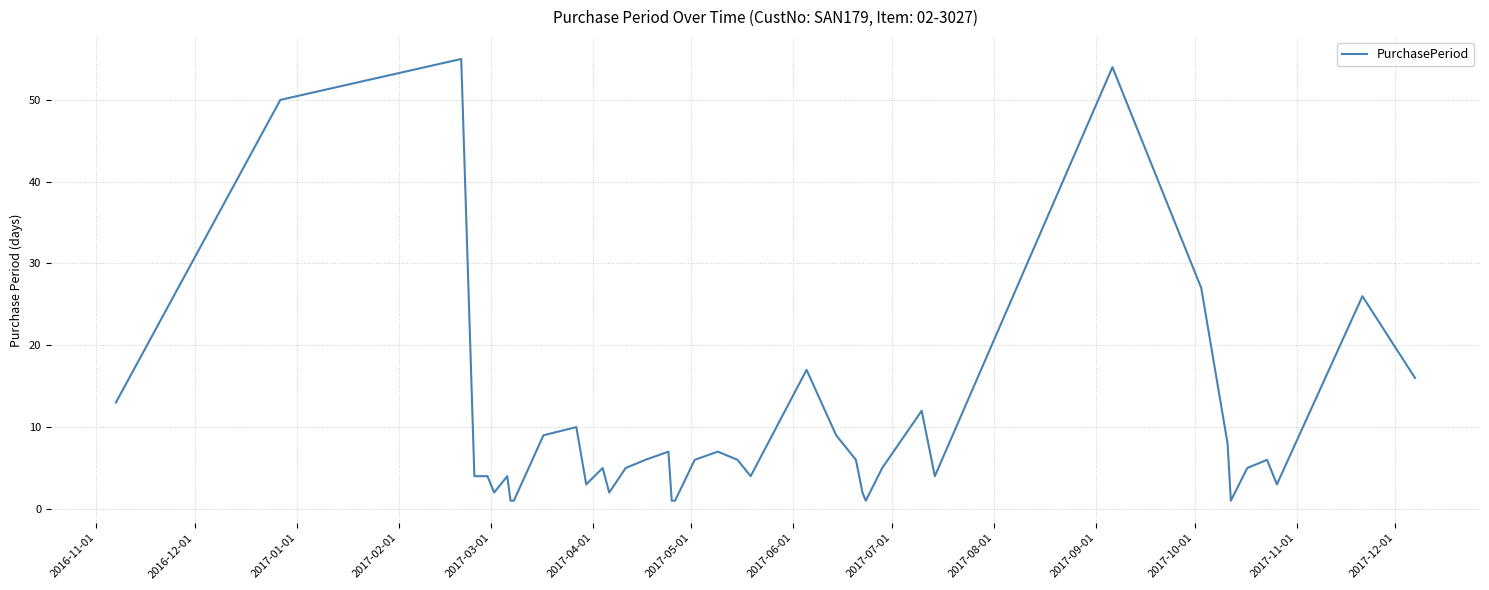

True or false: the data has more than 2 interior local peaks.

True